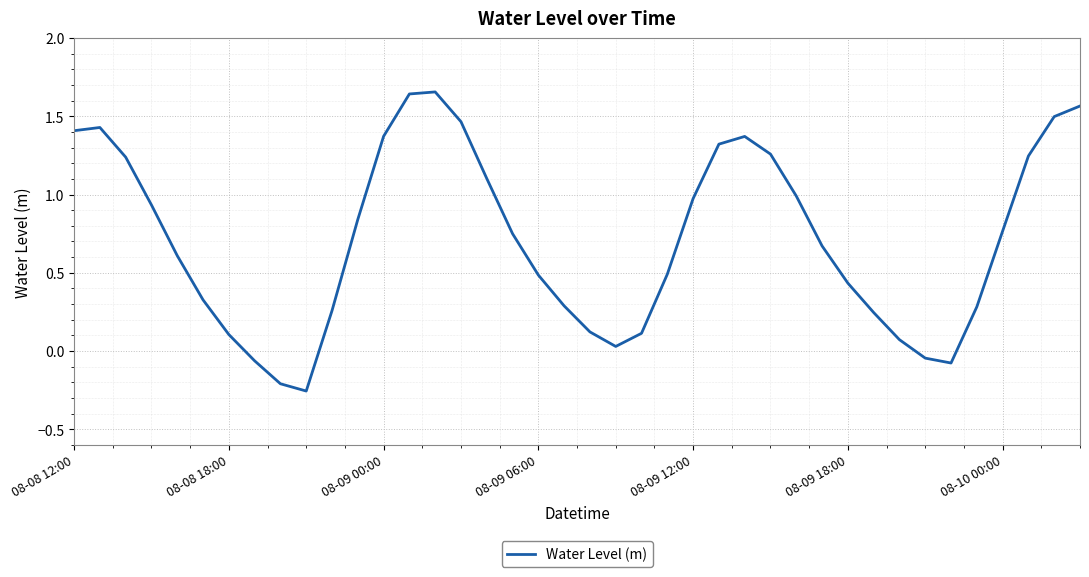

How many points are higher than both their immediate neighbors (excluding endpoints)?

3